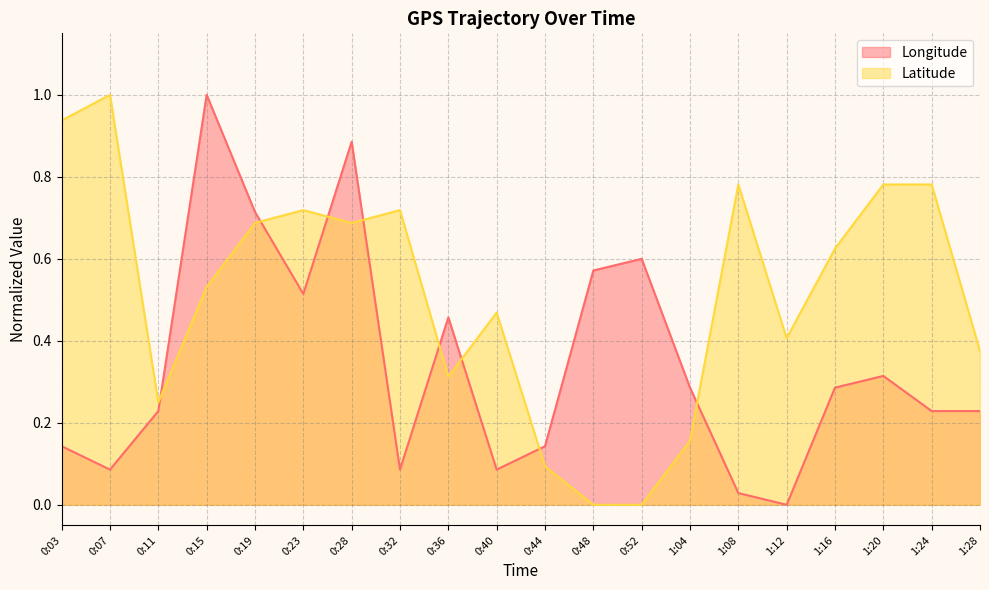

What is the total value across all series at 0:11?

0.5